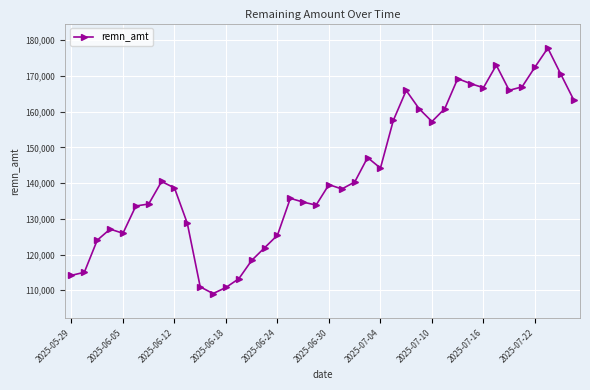

True or false: the data has more than 0 interior local peaks.

True